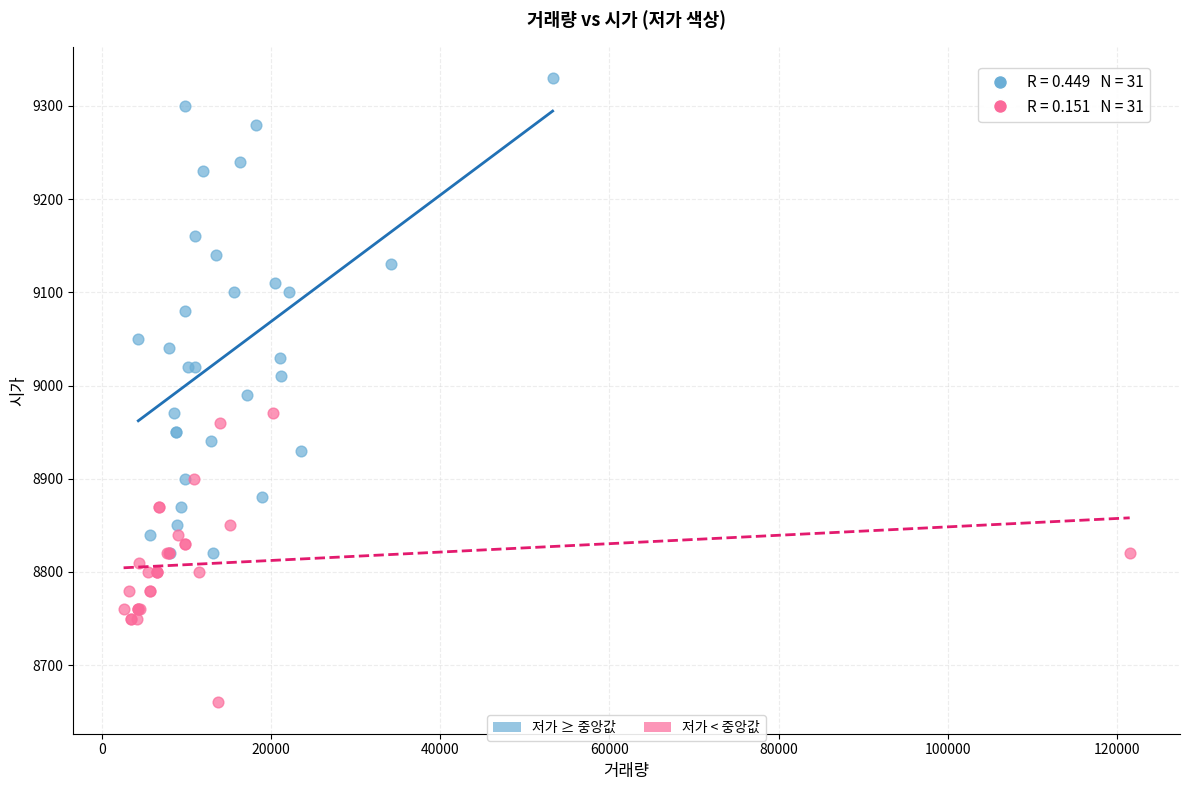

Which series reaches the minimum Y coordinate?

저가 < 중앙값